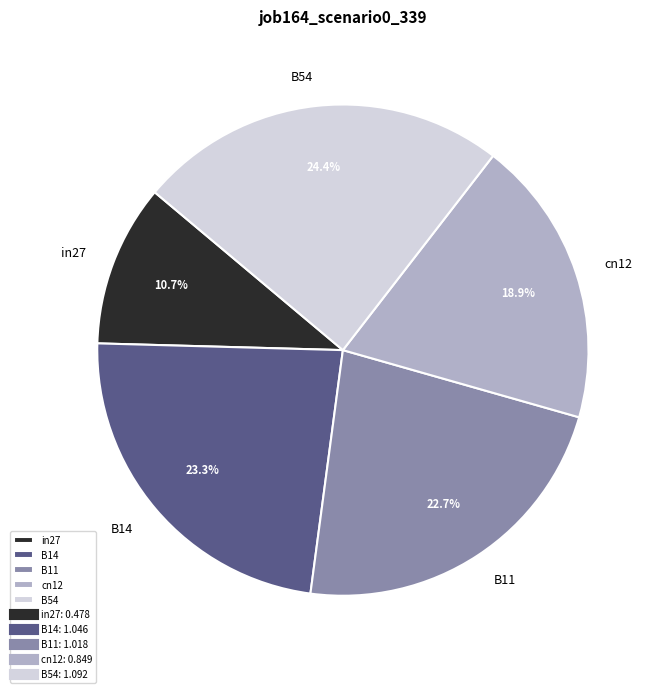

Which slice is the smallest?

in27